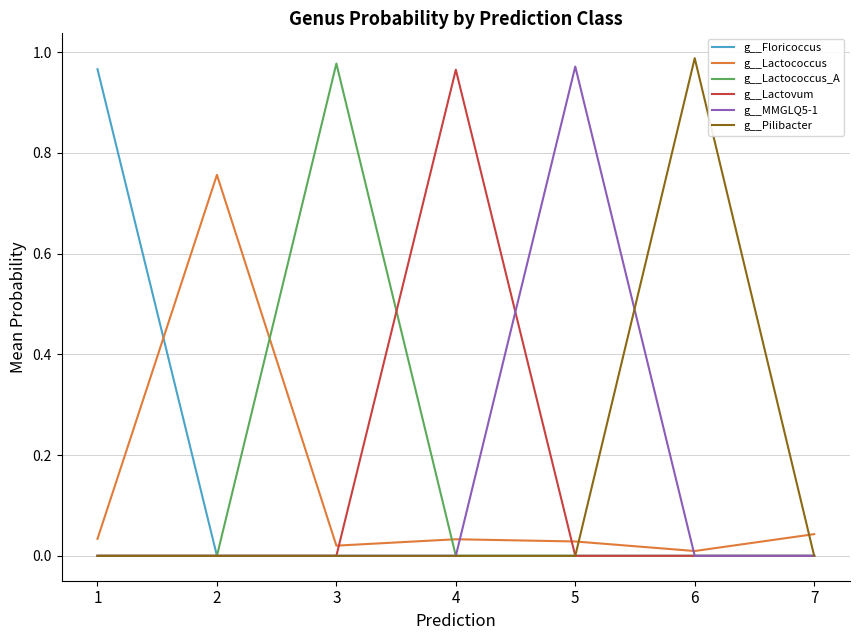

How many lines are shown in the chart?

6